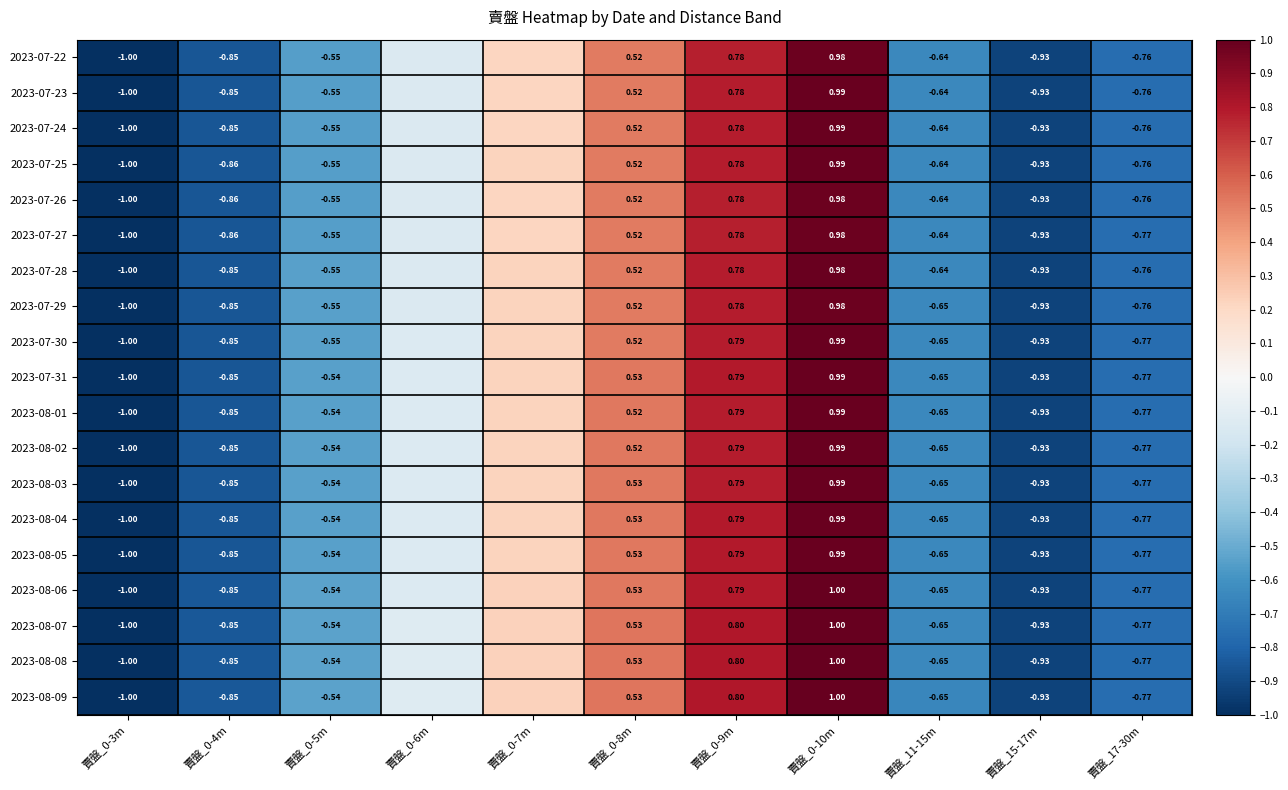

Is the value of 2023-07-25 at 賣盤_15-17m greater than the value of 2023-07-28 at 賣盤_0-5m?

No